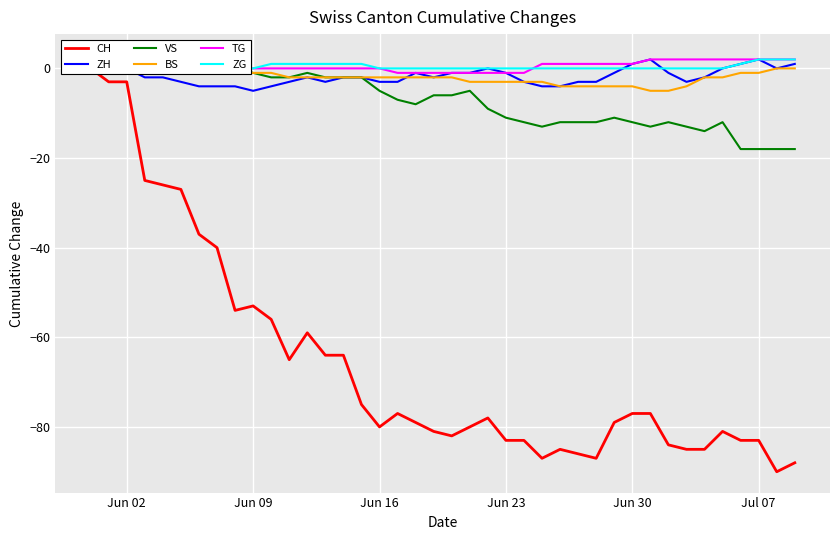

What are all the series names shown in the legend?

CH, ZH, VS, BS, TG, ZG